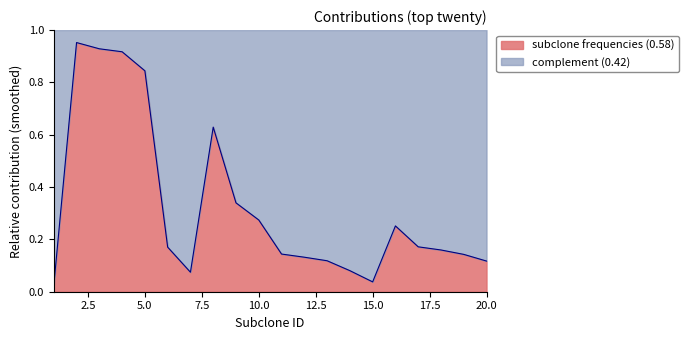

Which has a higher value, 5 or 17?

5